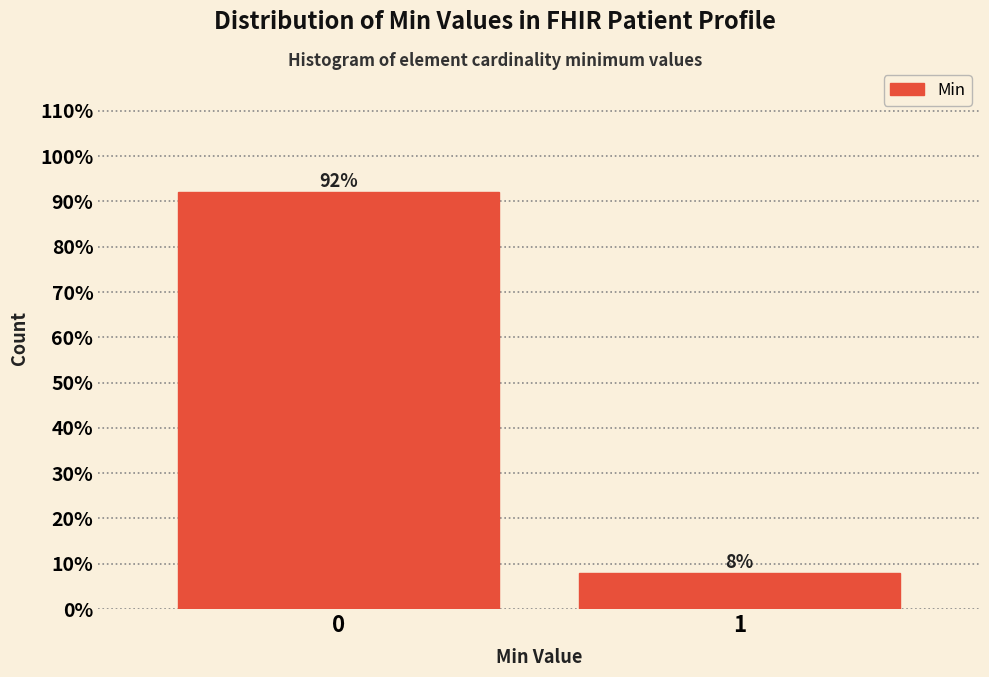

The chart shows a value of 136.5 at 0. True or false?

False